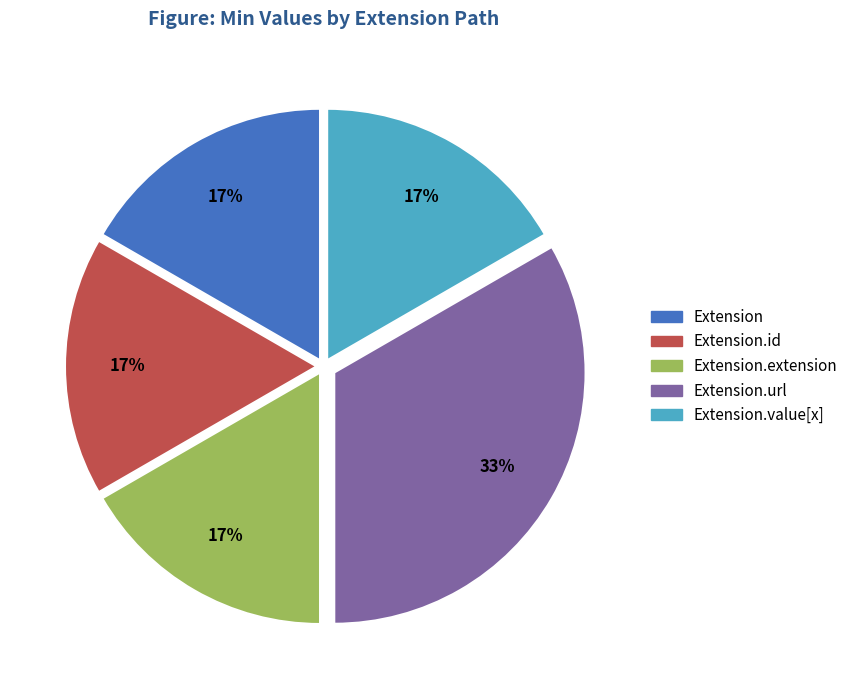

Count the number of slices in the pie.

5